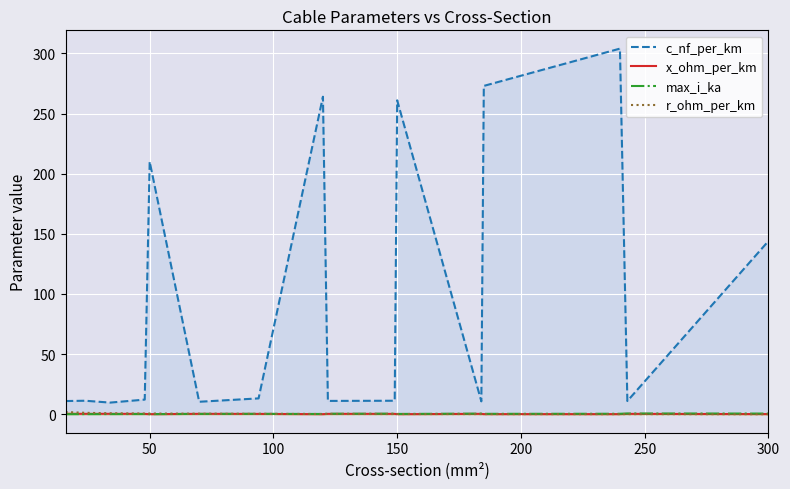

The r_ohm_per_km series shows 0.6 at 50. True or false?

True